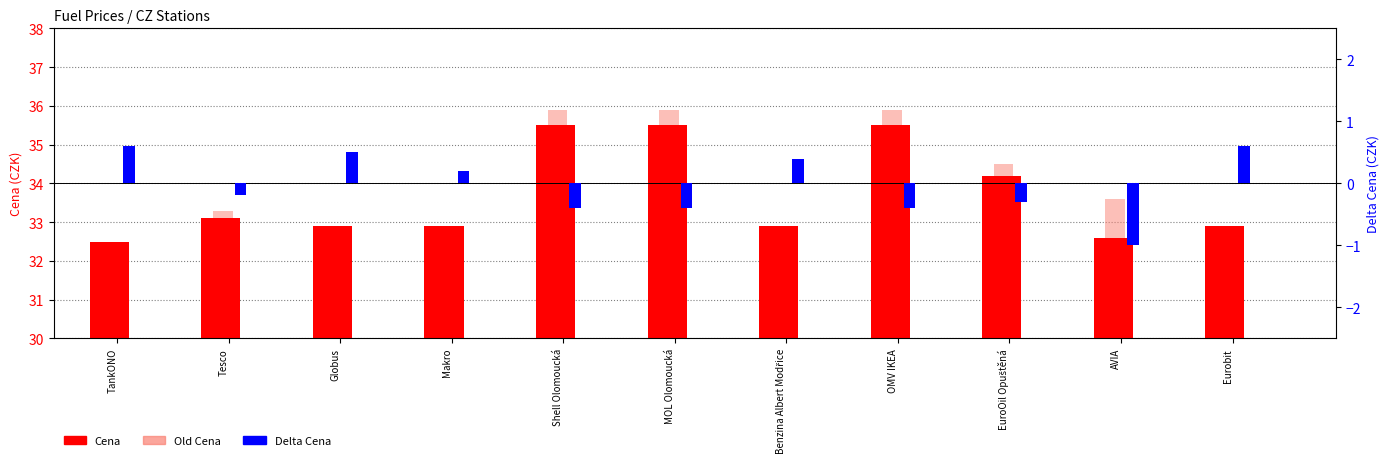

Between TankONO and Eurobit, which series saw the biggest shift?

Cena